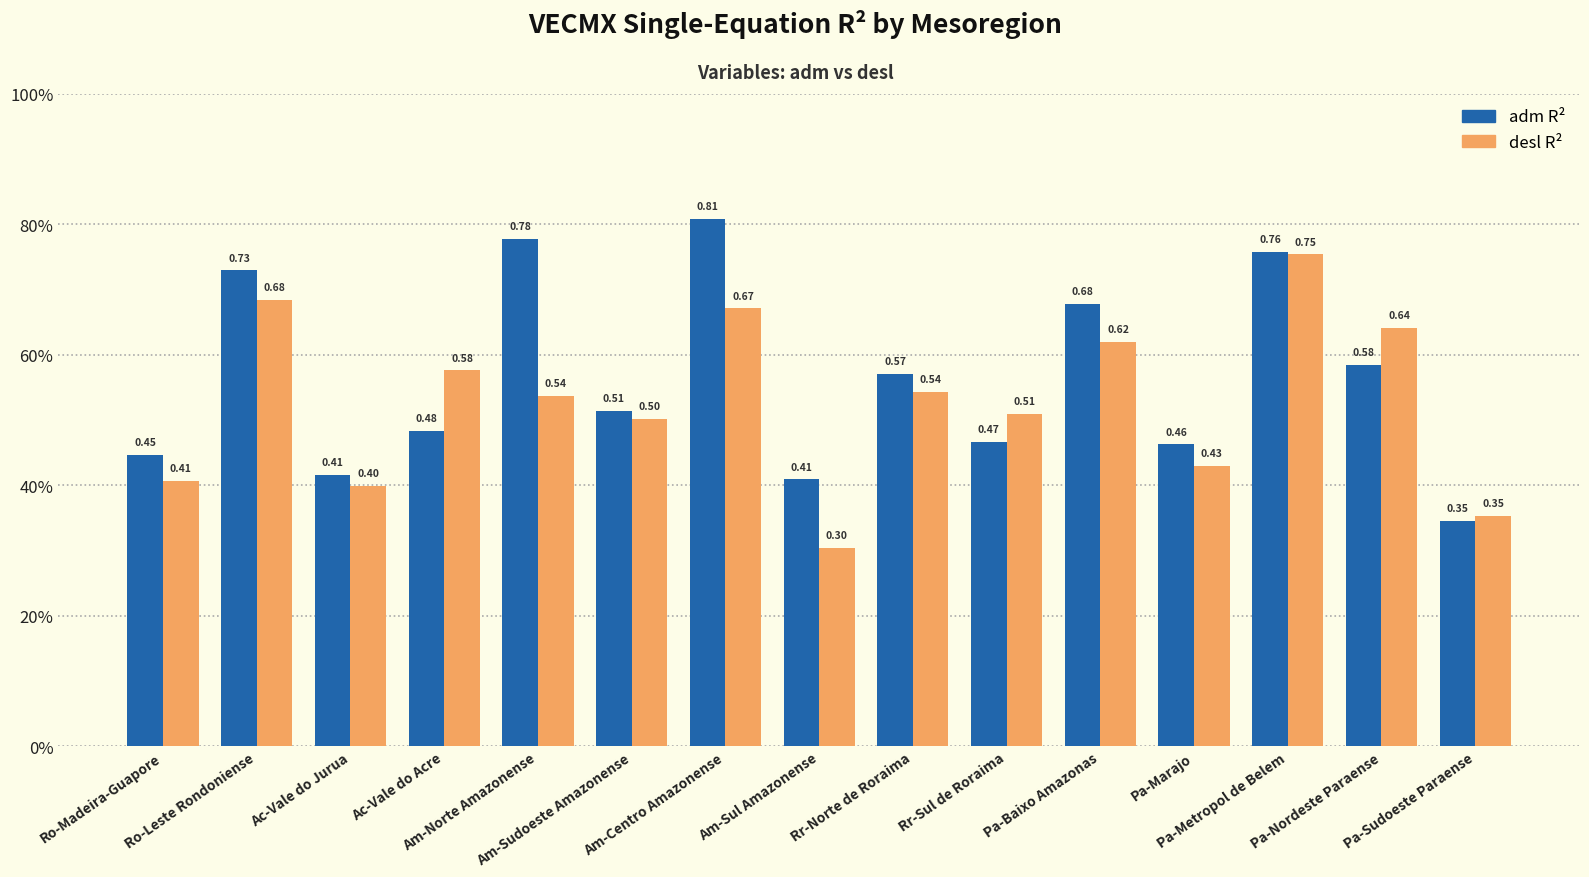

Reading left to right, extract all data points from this chart.

adm R²: Ro-Madeira-Guapore=0.4	Ro-Leste Rondoniense=0.7	Ac-Vale do Jurua=0.4	Ac-Vale do Acre=0.5	Am-Norte Amazonense=0.8	Am-Sudoeste Amazonense=0.5	Am-Centro Amazonense=0.8	Am-Sul Amazonense=0.4	Rr-Norte de Roraima=0.6	Rr-Sul de Roraima=0.5	Pa-Baixo Amazonas=0.7	Pa-Marajo=0.5	Pa-Metropol de Belem=0.8	Pa-Nordeste Paraense=0.6	Pa-Sudoeste Paraense=0.3
desl R²: Ro-Madeira-Guapore=0.4	Ro-Leste Rondoniense=0.7	Ac-Vale do Jurua=0.4	Ac-Vale do Acre=0.6	Am-Norte Amazonense=0.5	Am-Sudoeste Amazonense=0.5	Am-Centro Amazonense=0.7	Am-Sul Amazonense=0.3	Rr-Norte de Roraima=0.5	Rr-Sul de Roraima=0.5	Pa-Baixo Amazonas=0.6	Pa-Marajo=0.4	Pa-Metropol de Belem=0.8	Pa-Nordeste Paraense=0.6	Pa-Sudoeste Paraense=0.4